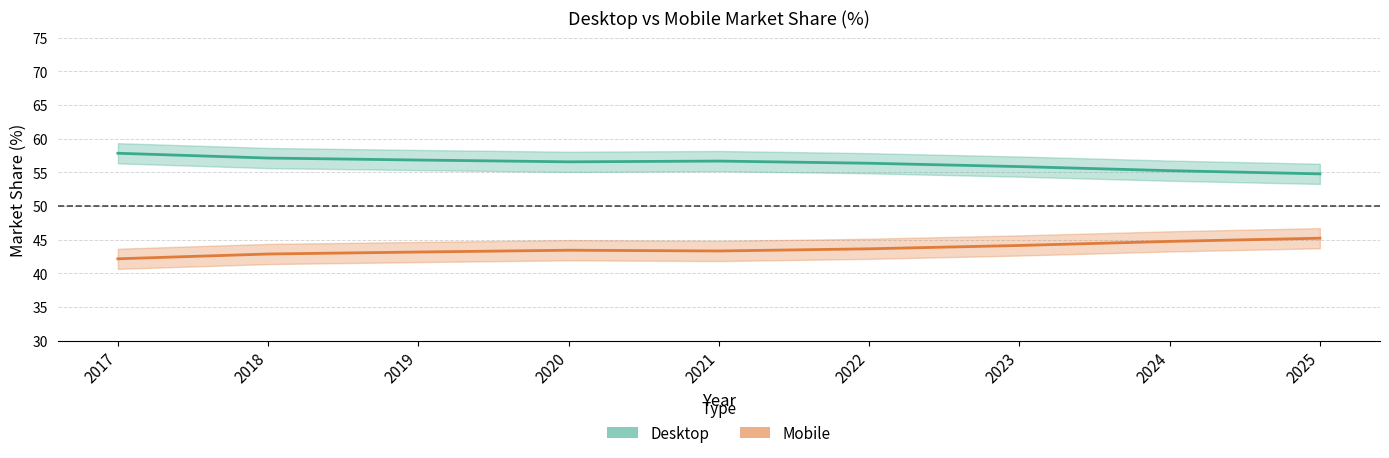

Which has a higher value, 2021 or 2018?

2018